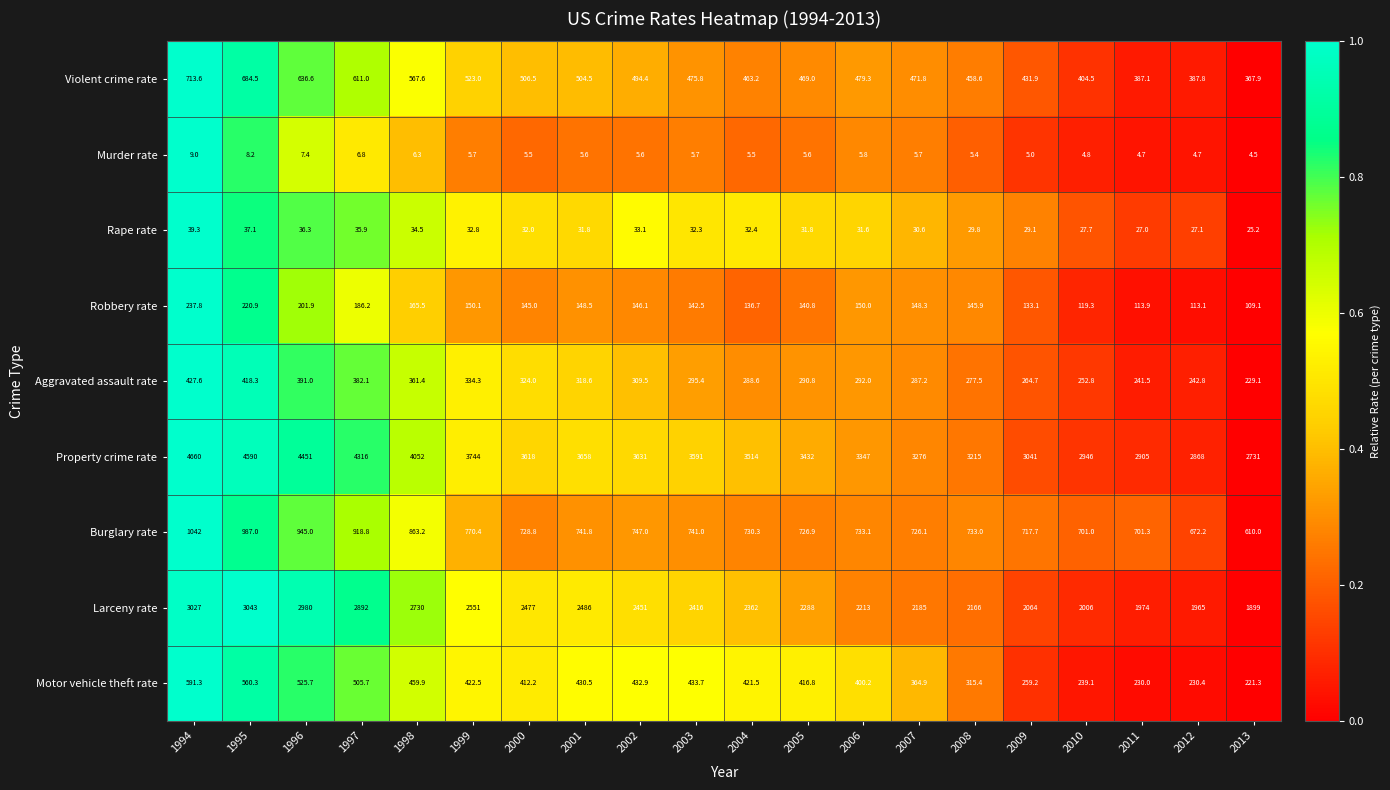

Between 2004 and 2013, which series saw the biggest shift?

Property crime rate